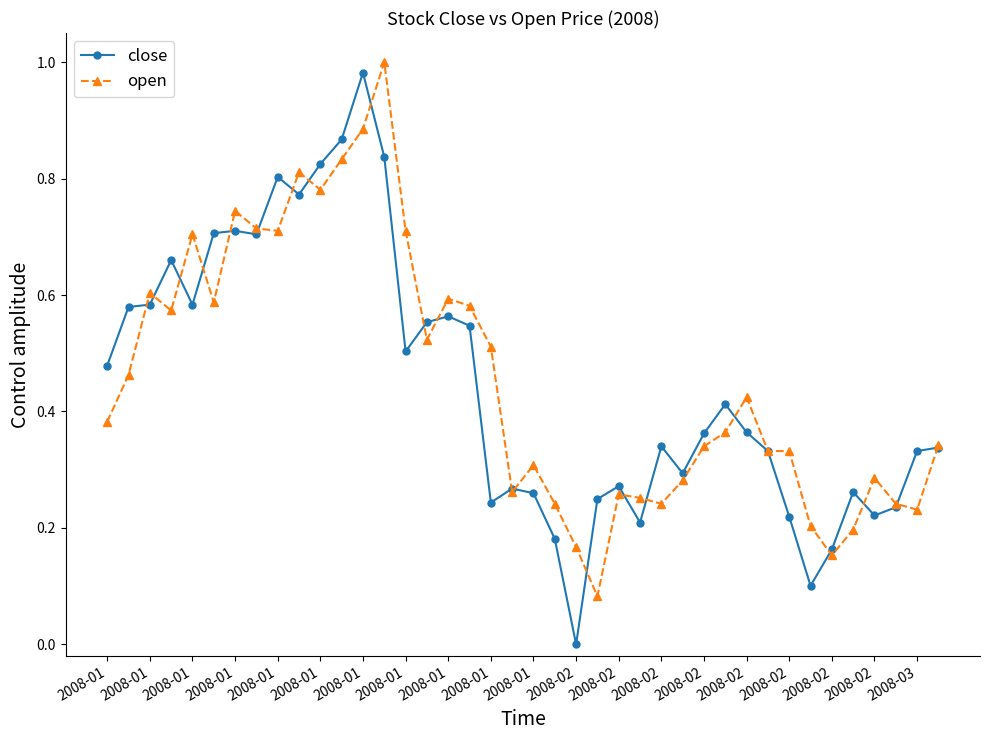

Which series has the largest range (max minus min)?

close